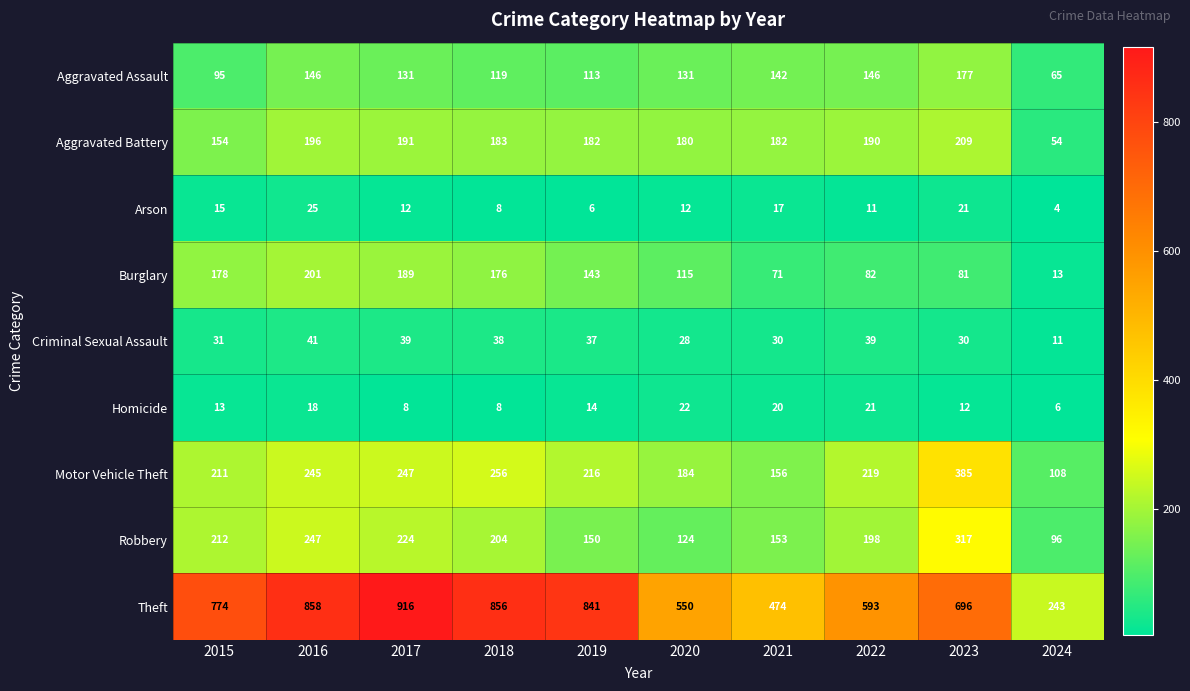

What is the spread (max minus min) of values at 2018?

848